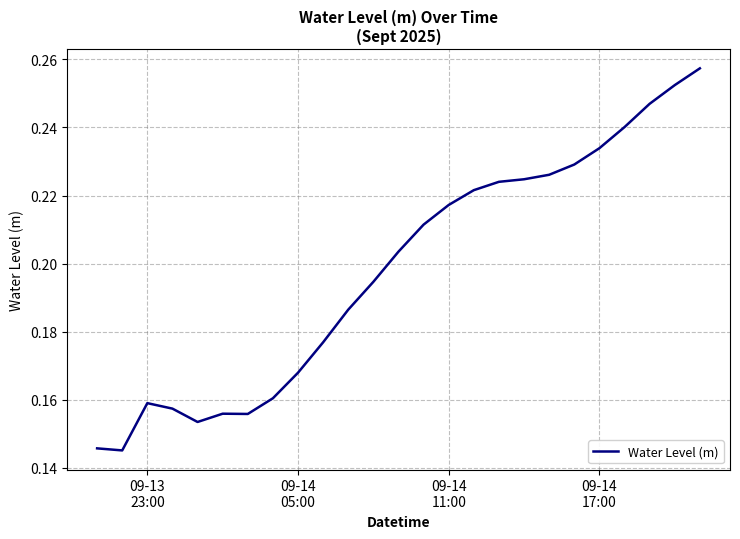

What is the difference between the second highest and minimum values?

0.1